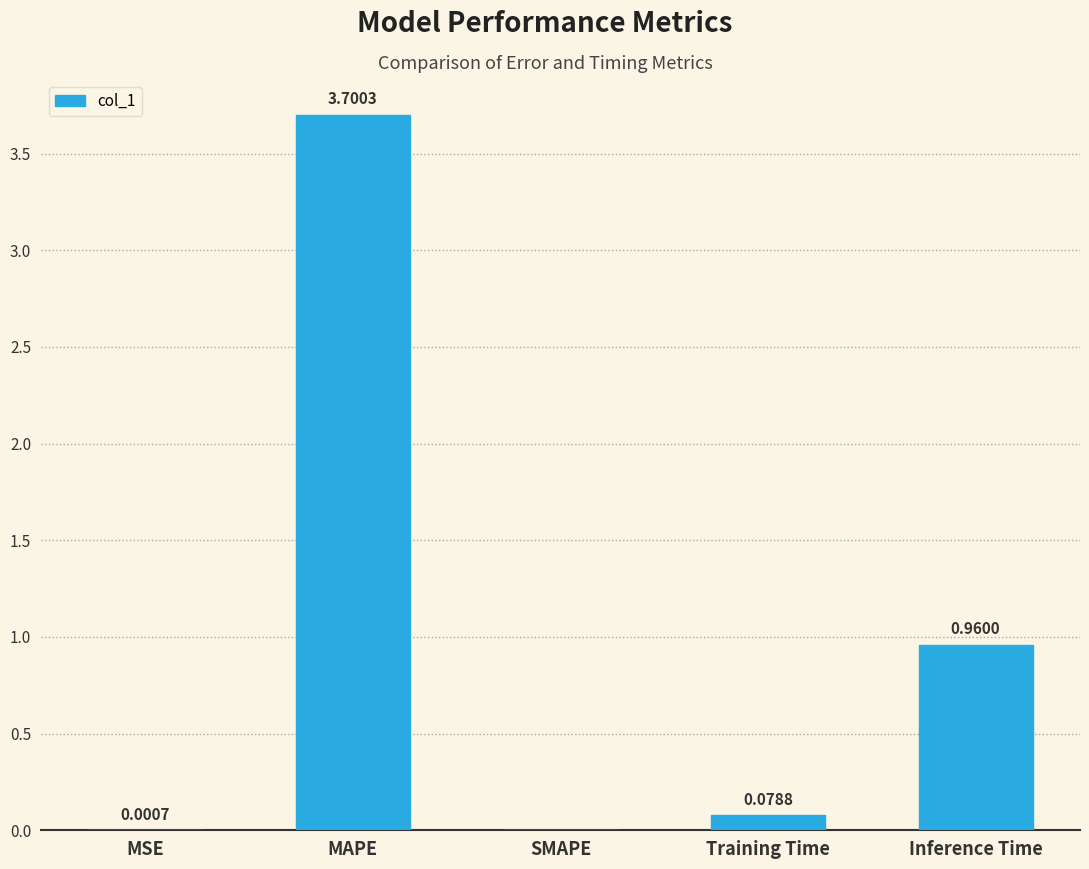

What is the sum of all values?

4.7